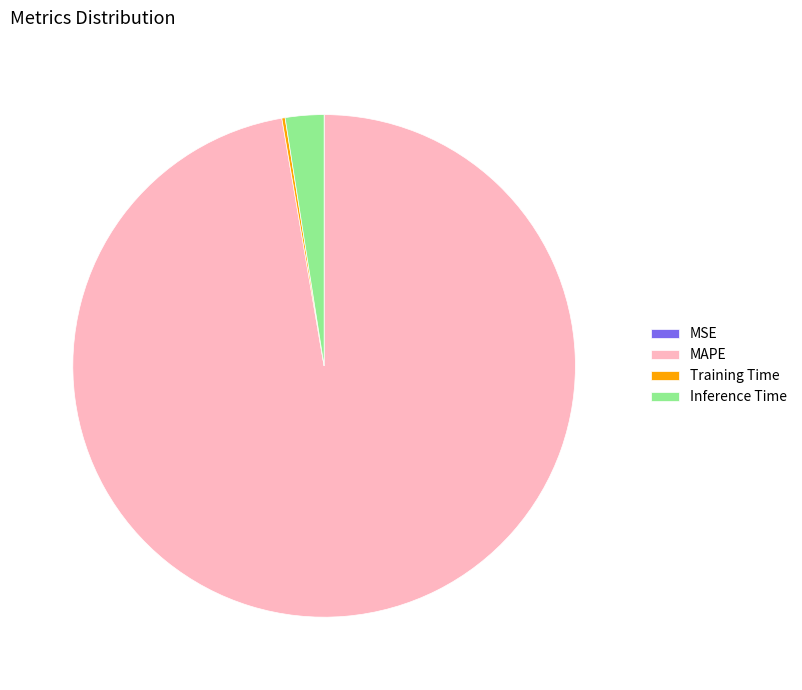

Between Inference Time and MAPE, which is larger?

MAPE